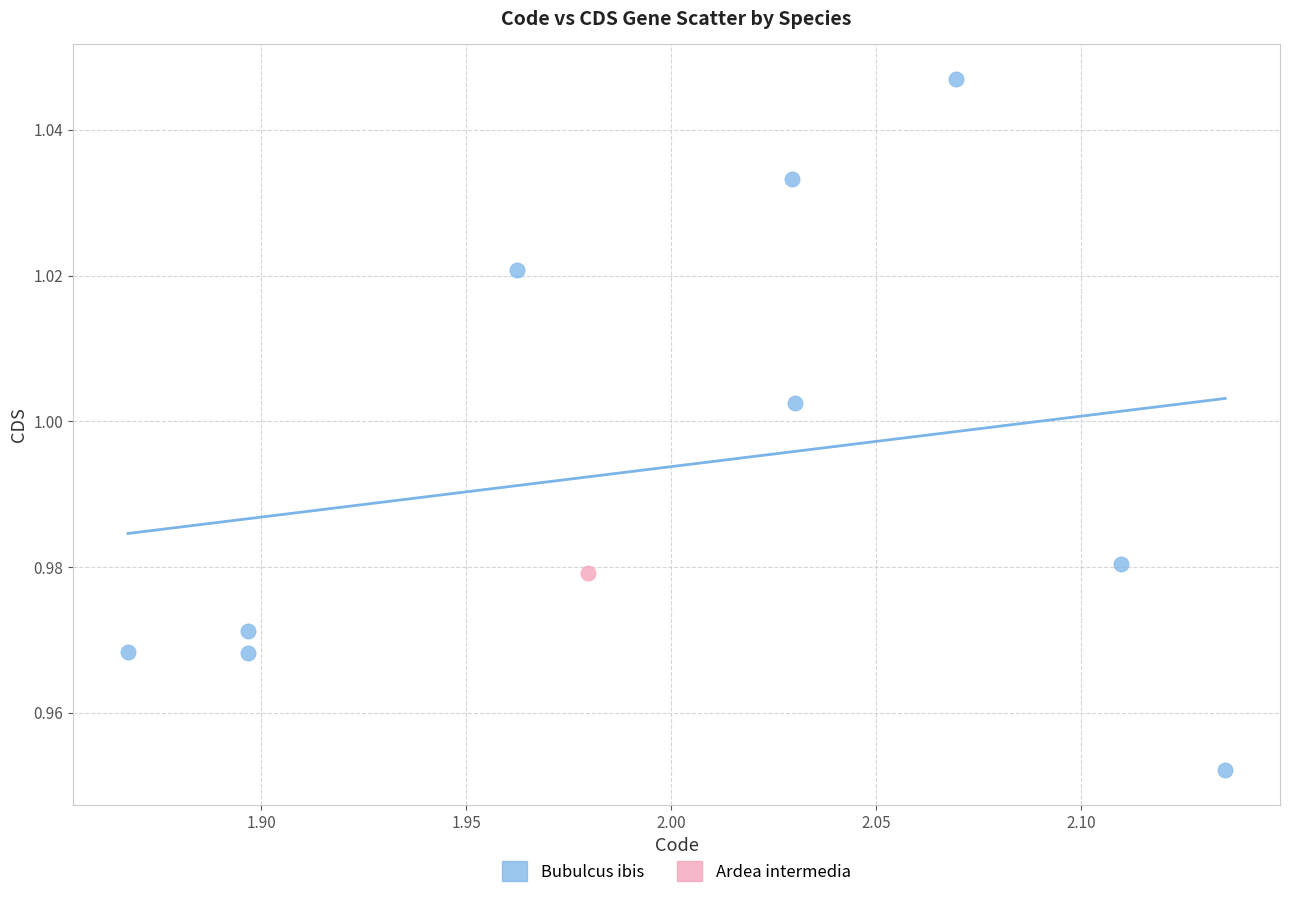

What are all the series names shown in the legend?

Bubulcus ibis, Ardea intermedia